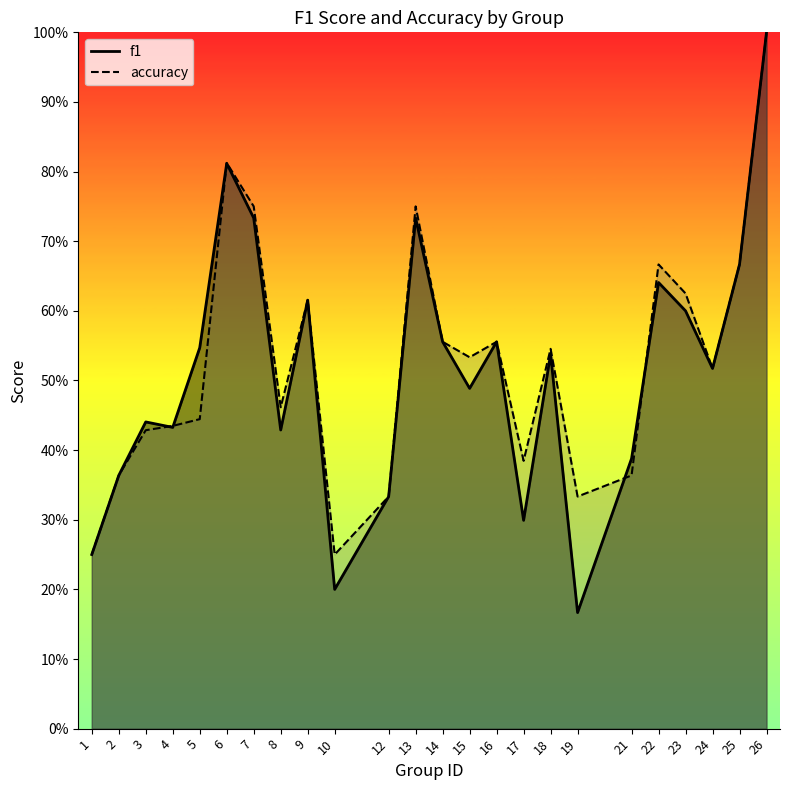

Is the value of f1 at 7 greater than the value of accuracy at 14?

Yes